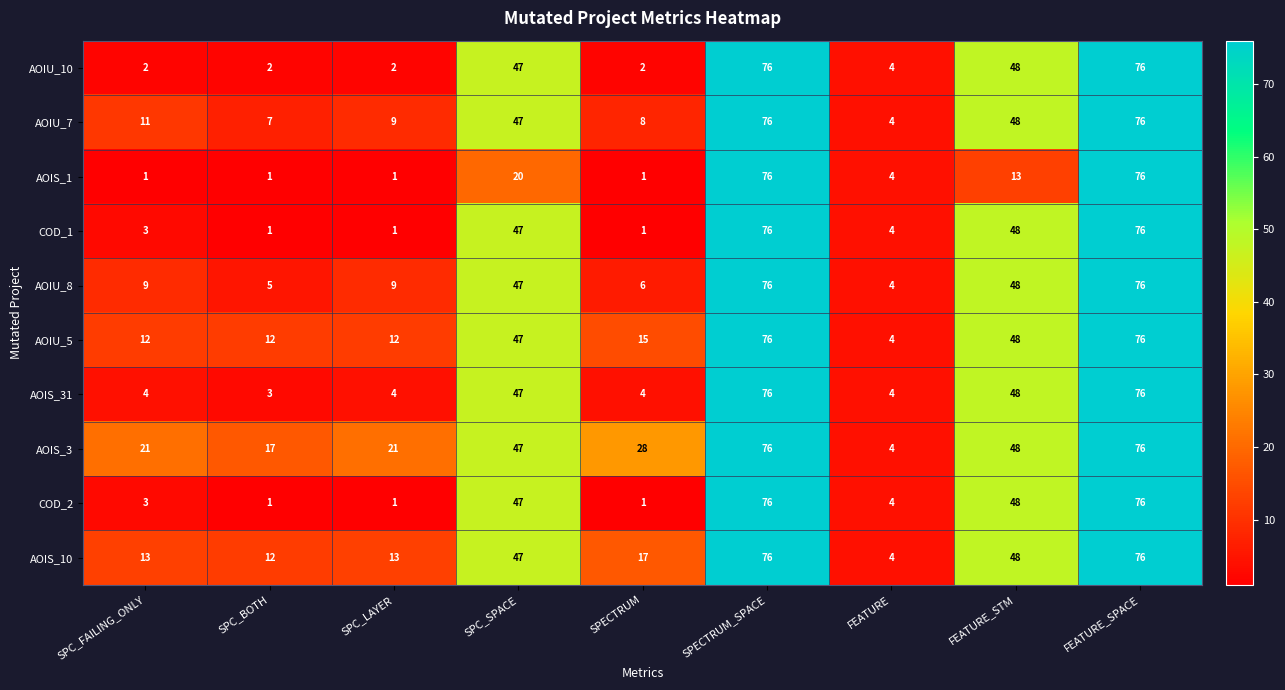

What is the sum of all AOIS_3 values?

338